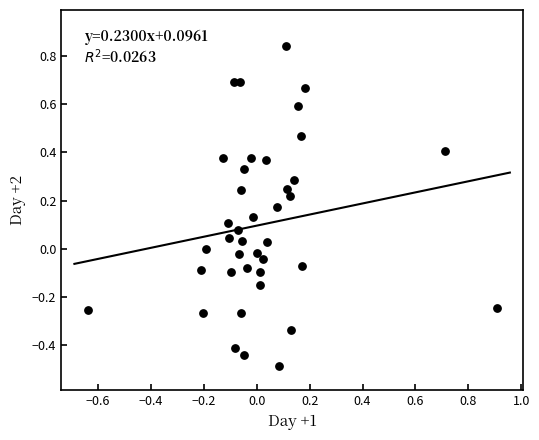

What is the range of X values (max minus min)?

1.5